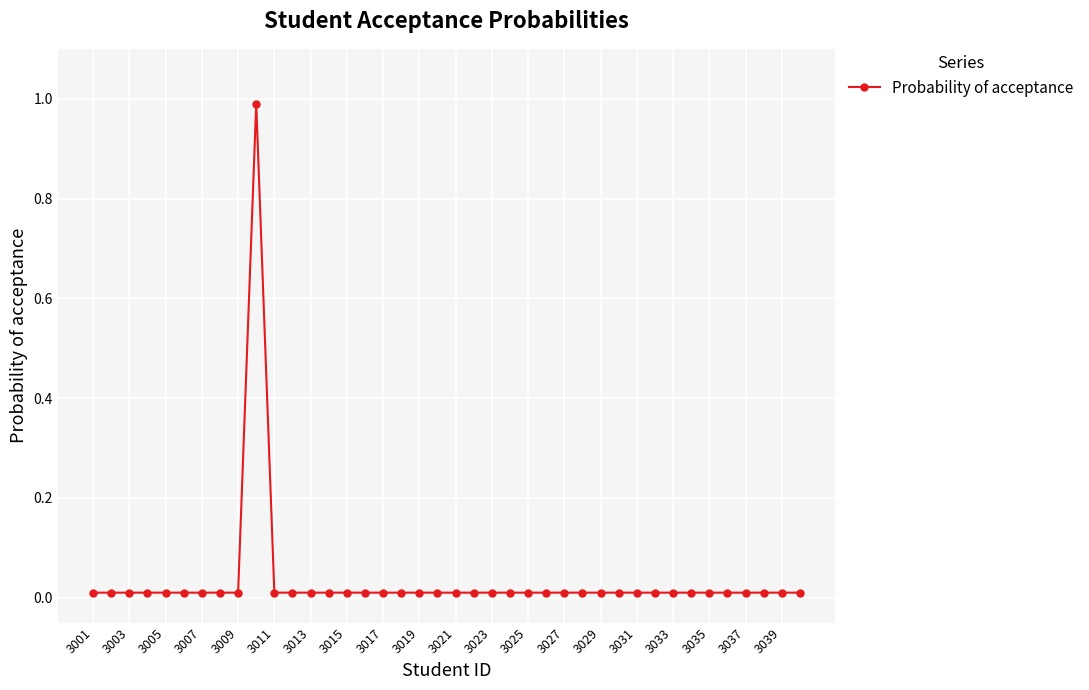

What is the sum of all values?

1.4